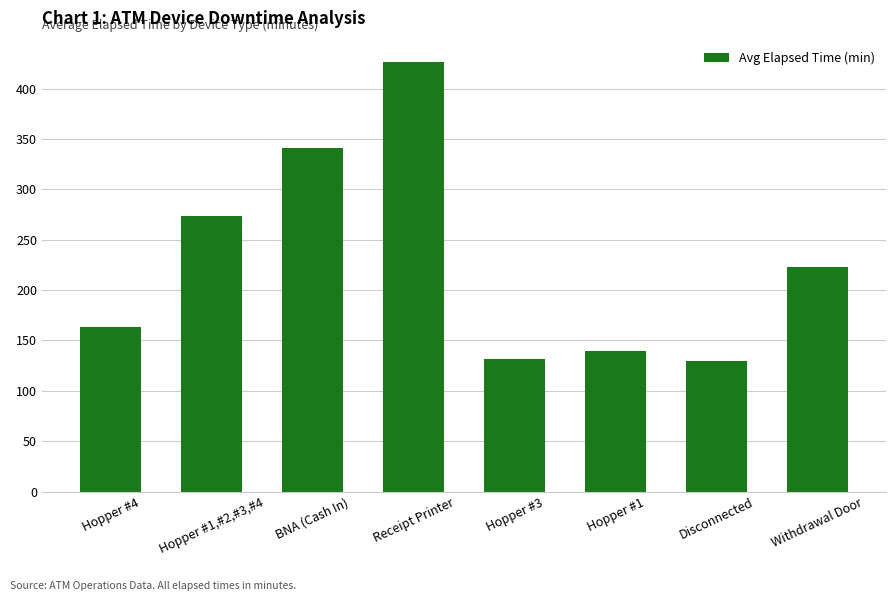

At which label does the data first exceed 223?

Hopper #1,#2,#3,#4